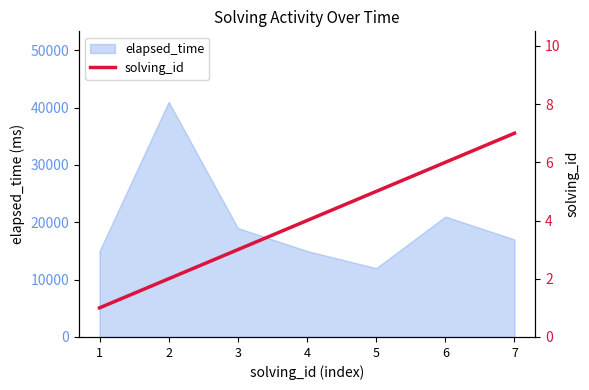

At which category does the chart reach its peak across all series?

7